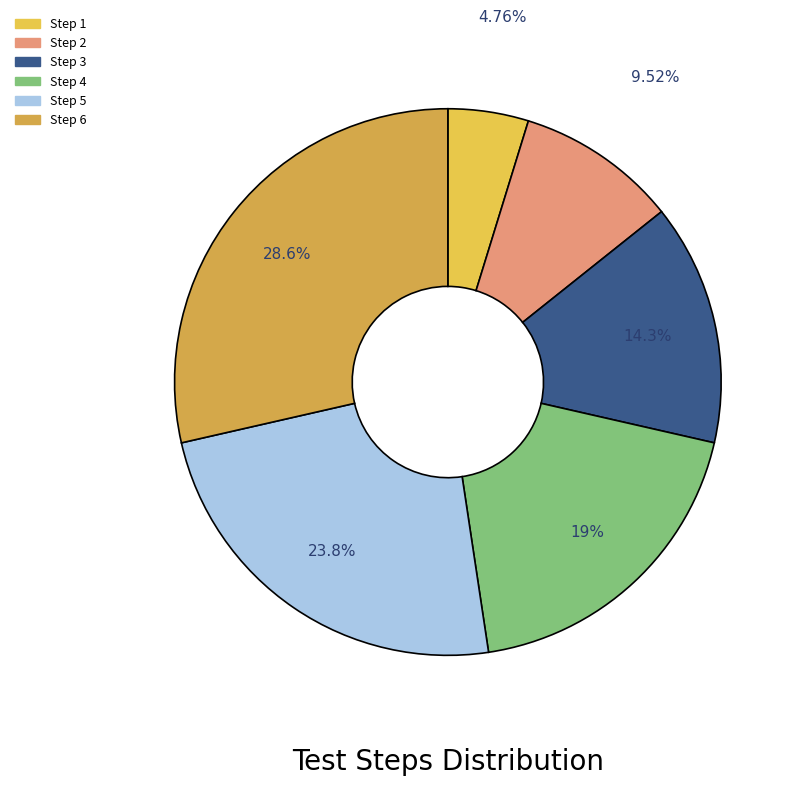

What is the ratio of the value at Step 3 to the value at Step 6?

0.5